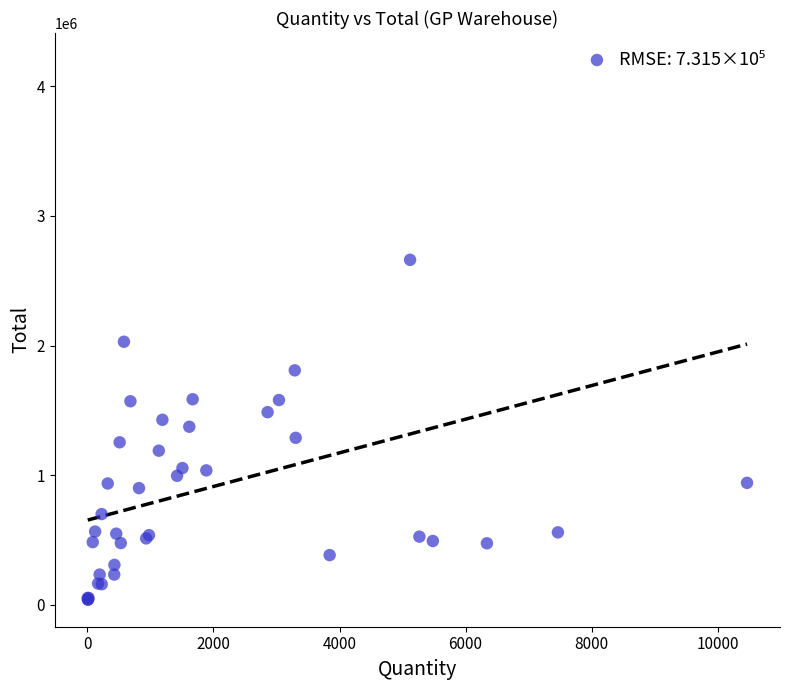

What Y value in the scatter plot is closest to 2121580?

2030000